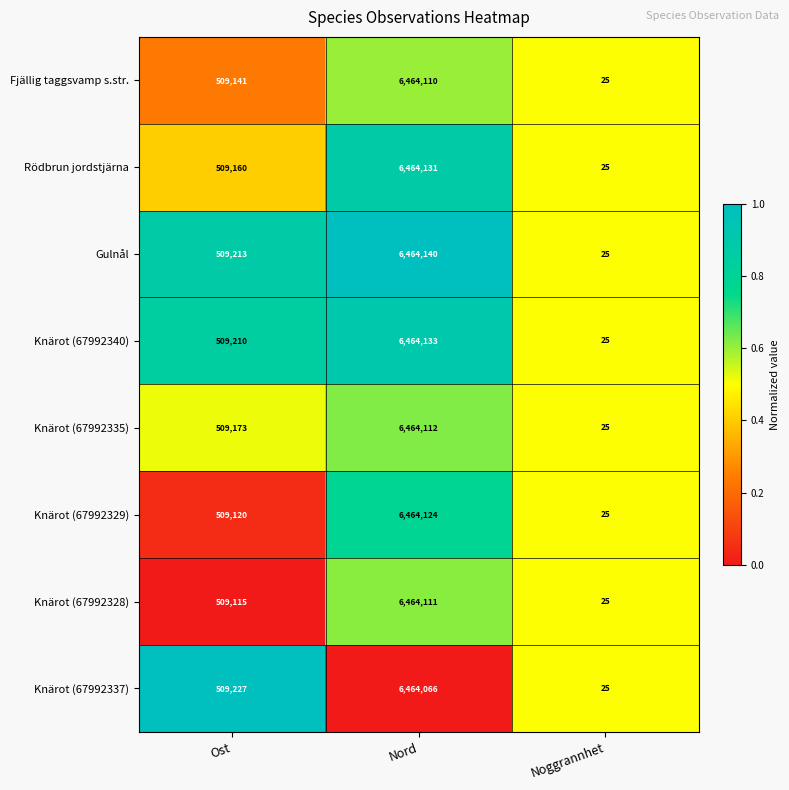

List the series in order of their peak value, highest first.

Gulnål, Knärot (67992340), Rödbrun jordstjärna, Knärot (67992329), Knärot (67992335), Knärot (67992328), Fjällig taggsvamp s.str., Knärot (67992337)